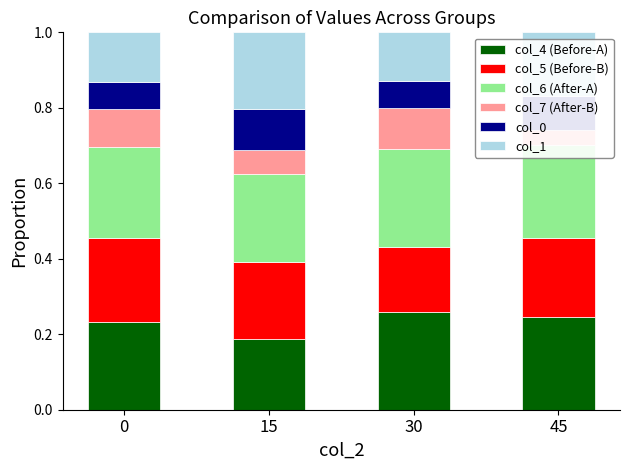

How many col_6 (After-A) values are between 0 and 1?

4